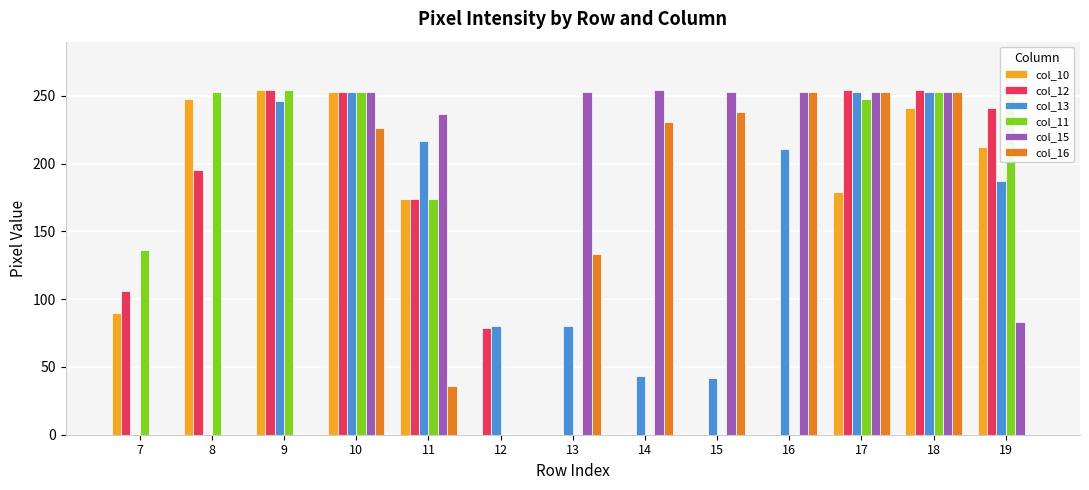

Reading right to left, list all the values displayed in this chart.

col_10: 212	241	179	0	0	0	0	0	174	253	254	248	90
col_12: 241	254	254	0	0	0	0	79	174	253	254	195	106
col_13: 187	253	253	211	42	43	80	80	217	253	246	0	0
col_11: 254	253	248	0	0	0	0	0	174	253	254	253	136
col_15: 83	253	253	253	253	254	253	0	237	253	0	0	0
col_16: 0	253	253	253	238	231	133	0	36	226	0	0	0